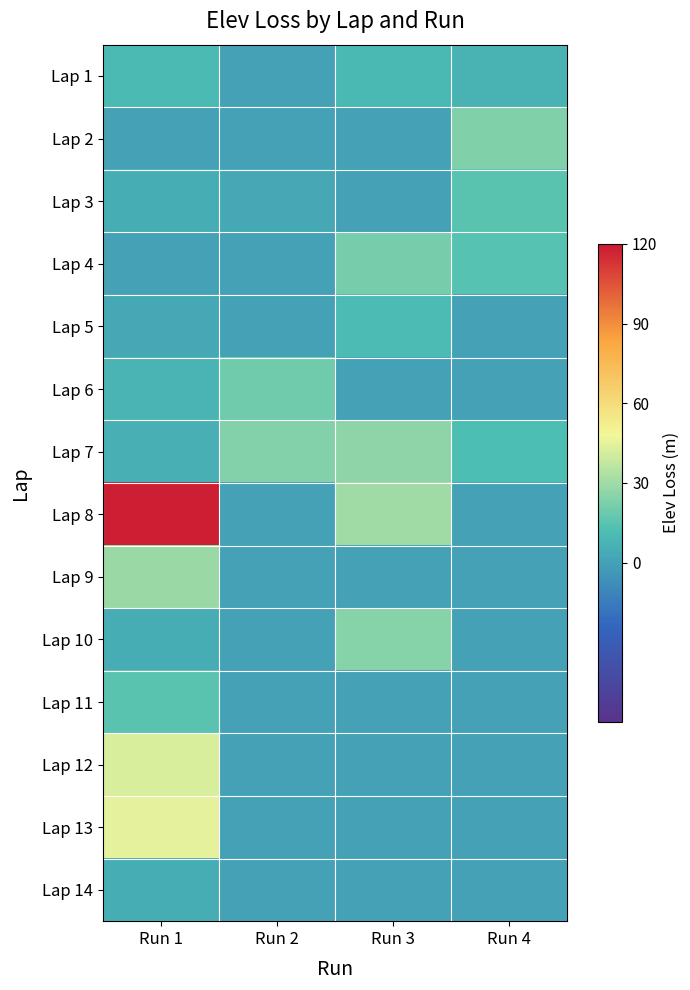

Which series has the largest total across all categories?

Lap 8